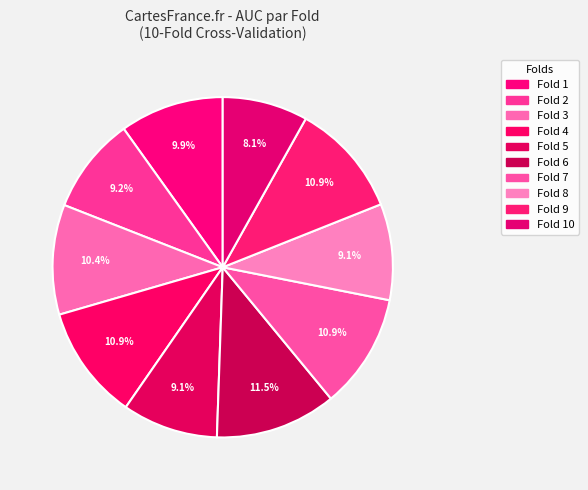

How many slices are in this pie chart?

10